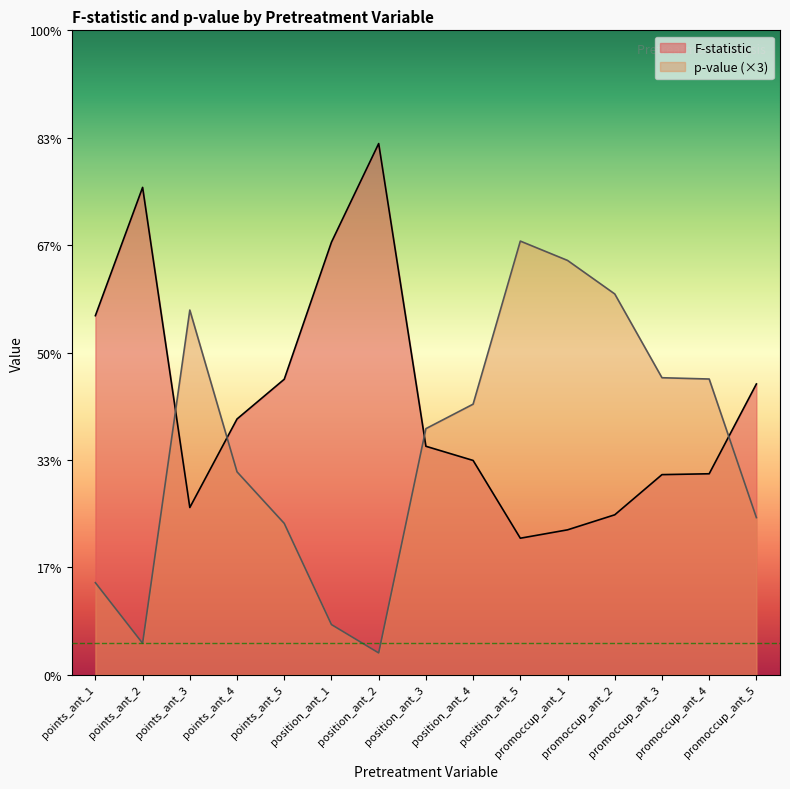

What is the minimum value shown in the chart?

0.1